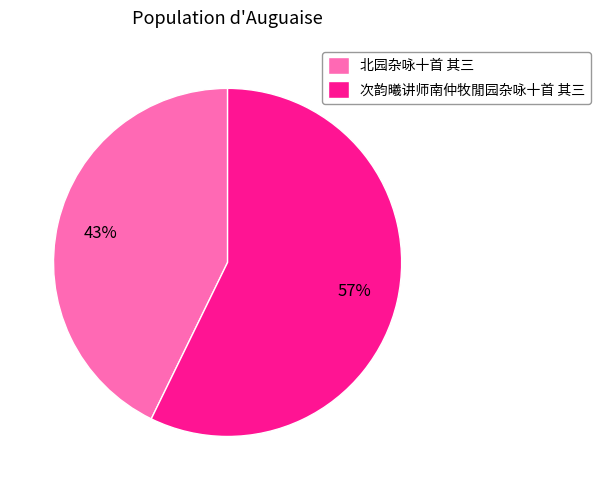

Approximately how many times larger is the value at 次韵曦讲师南仲牧閒园杂咏十首 其三 compared to 北园杂咏十首 其三?

1.3